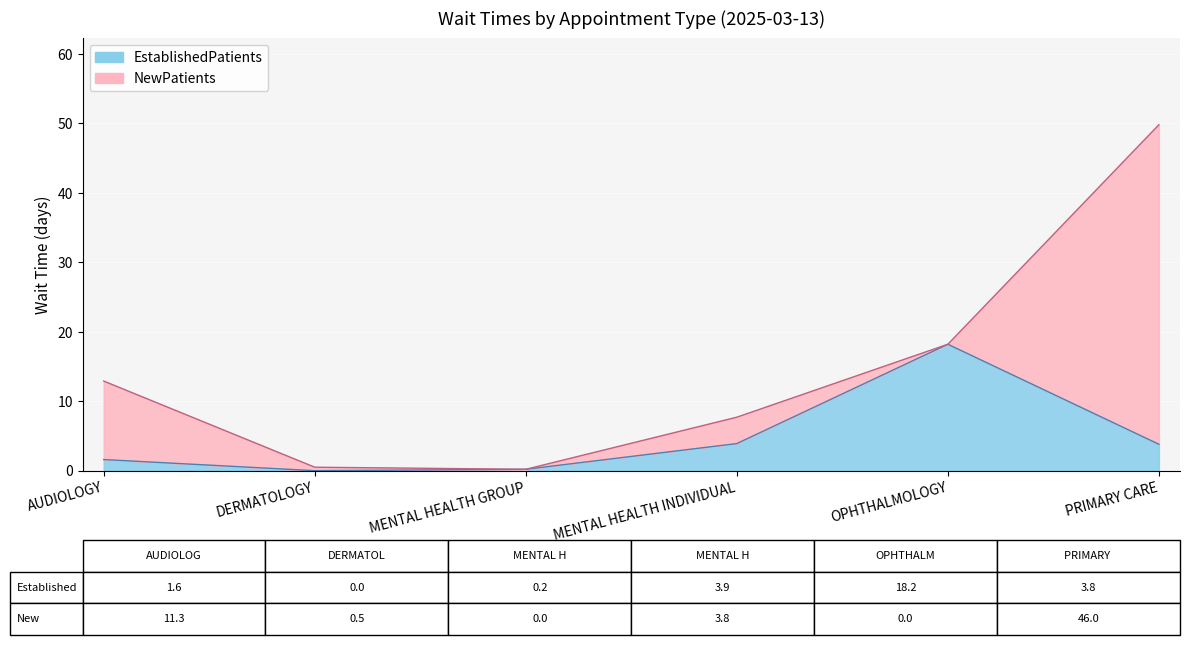

List the labels in order of value, largest first.

OPHTHALMOLOGY, MENTAL HEALTH INDIVIDUAL, PRIMARY CARE, AUDIOLOGY, MENTAL HEALTH GROUP, DERMATOLOGY